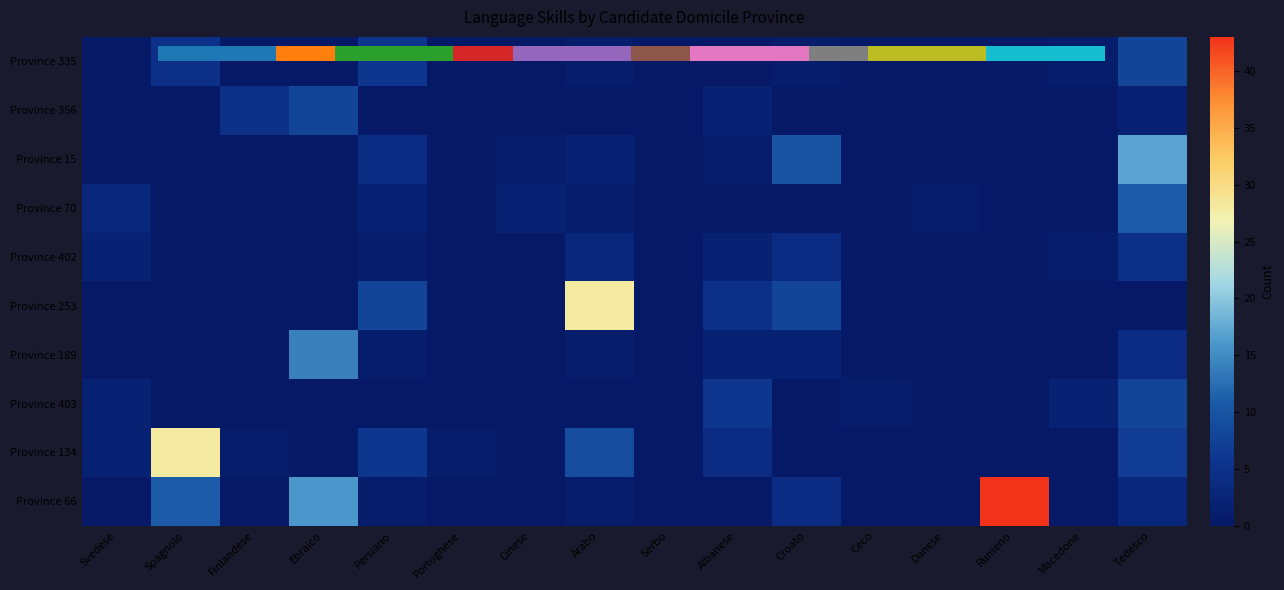

What is the difference between the second highest and second lowest values in the Province 189 series?

4